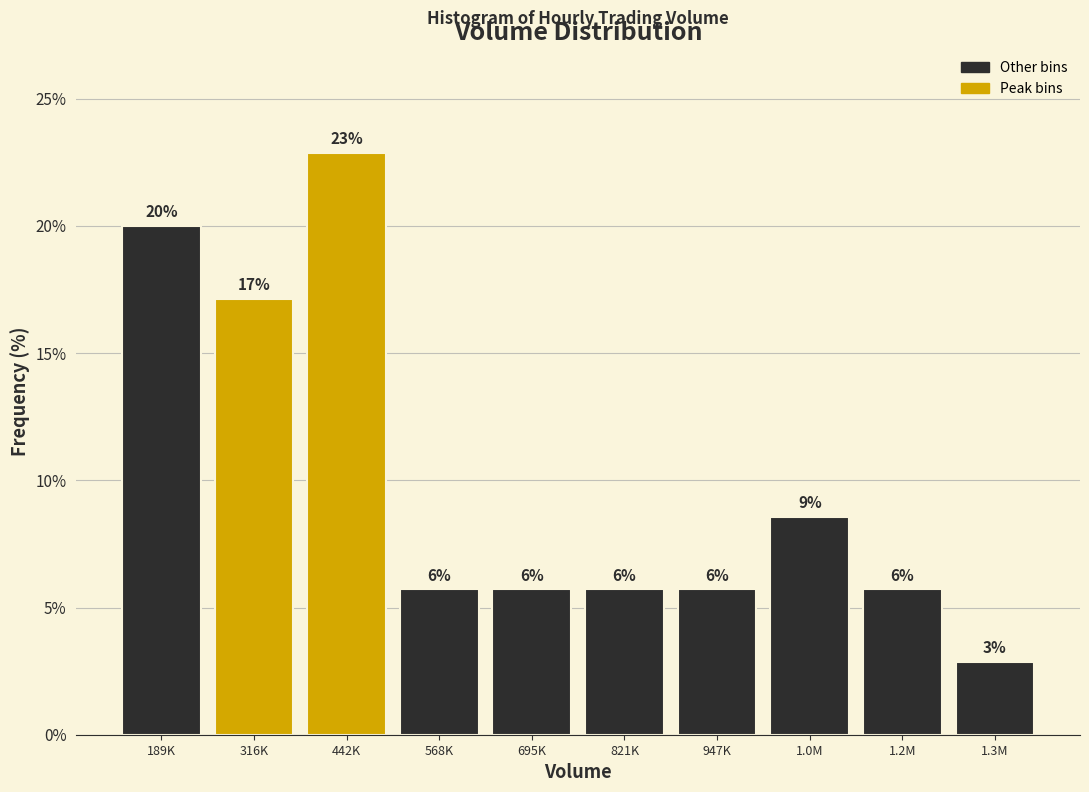

How many bars are there in total?

10